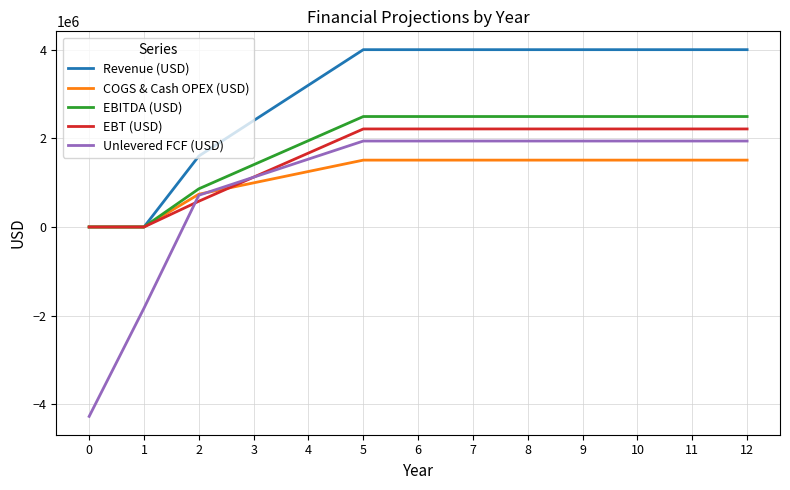

What is the greatest value displayed?

4000000.0